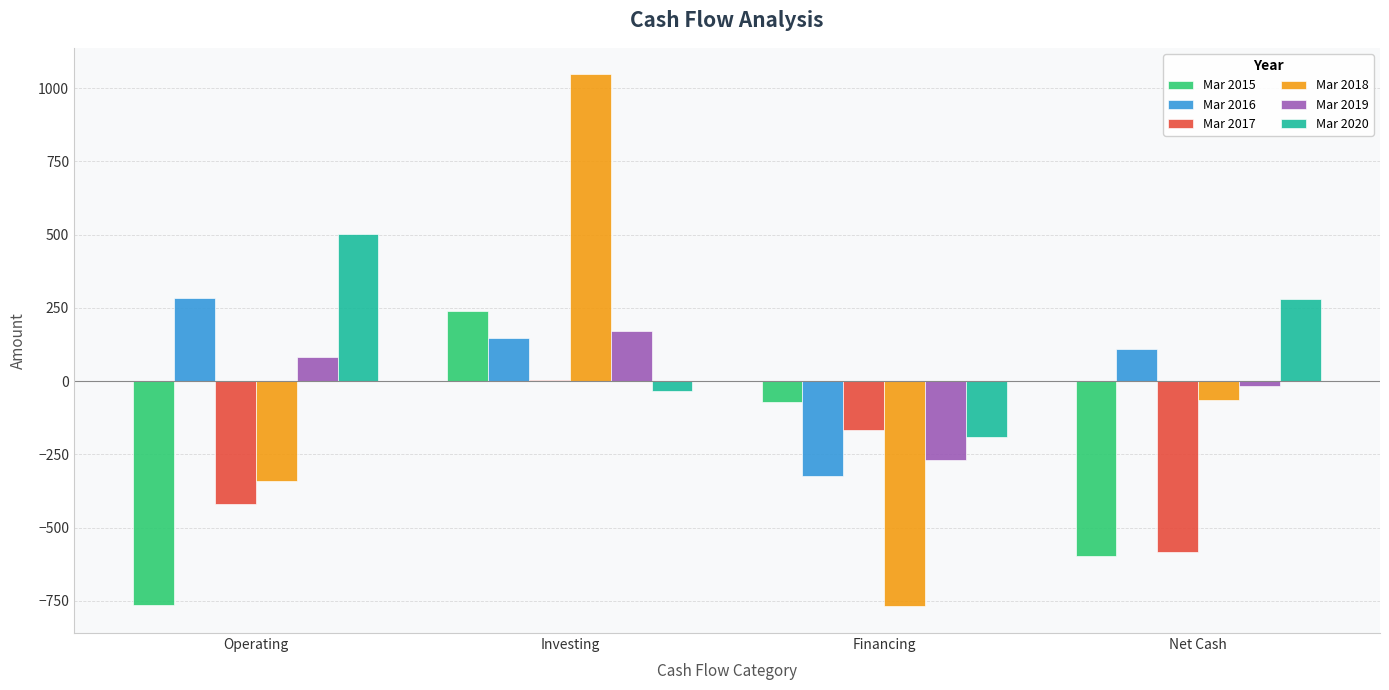

What is the approximate value of Mar 2015 at Financing?

-72